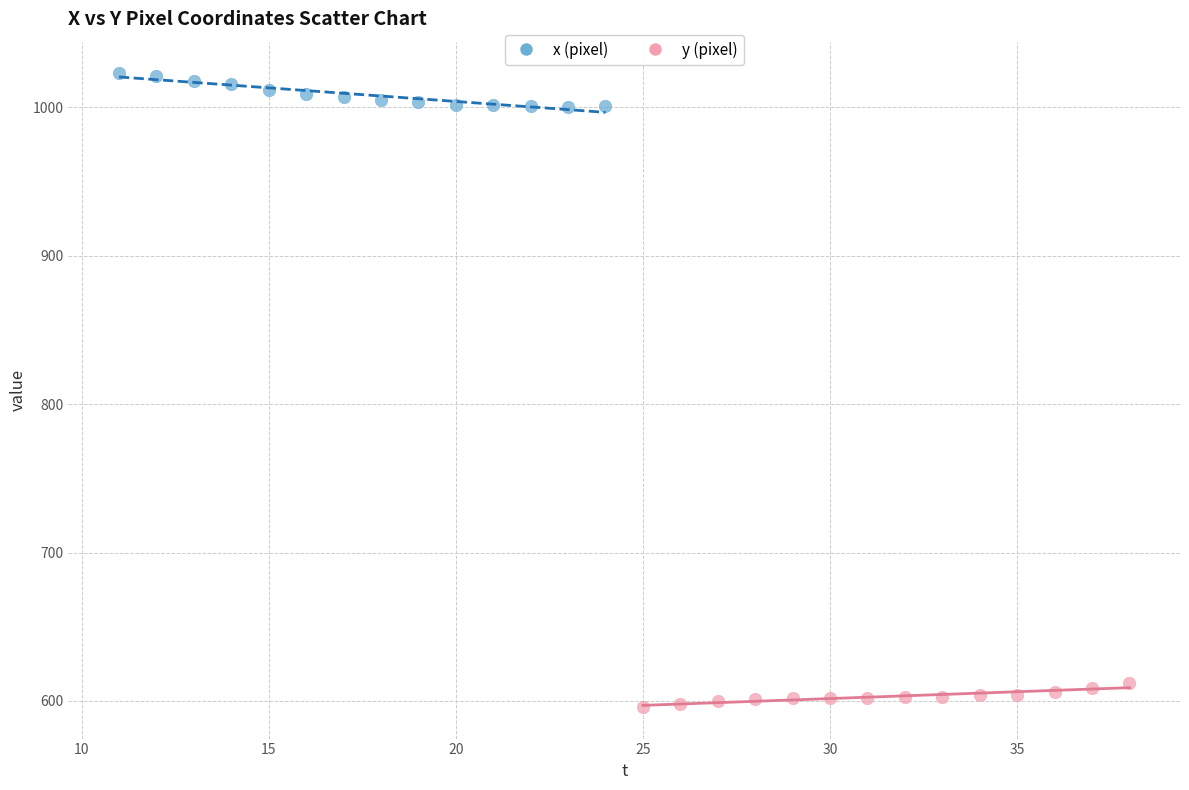

What are all the series names shown in the legend?

x (pixel), y (pixel)